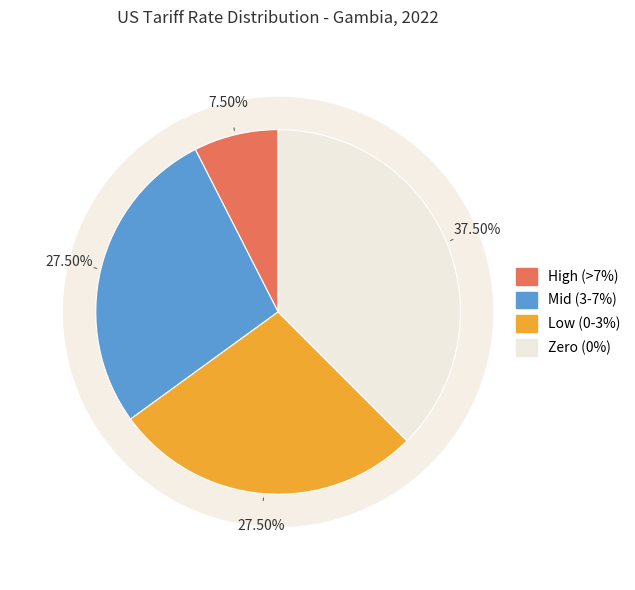

Is there any slice that represents more than half of the pie?

No